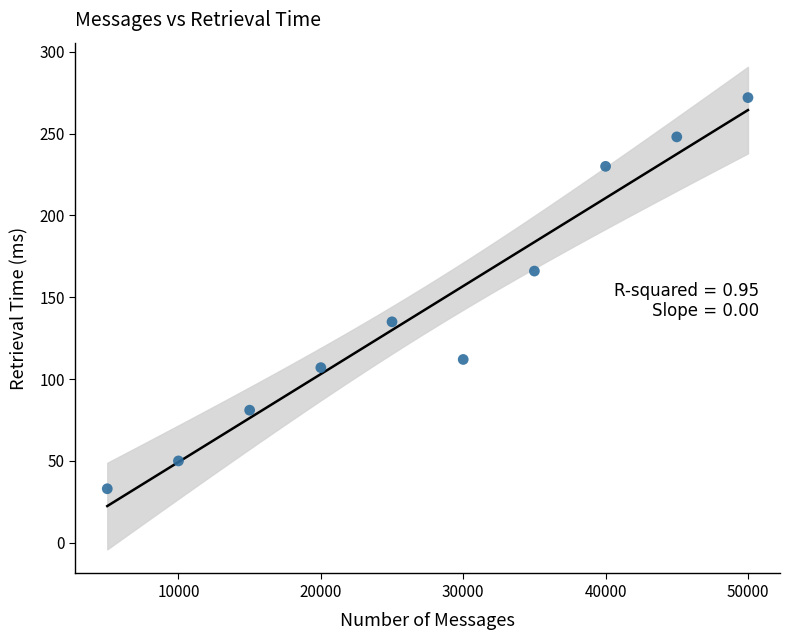

What is the range of Y values (max minus min)?

239